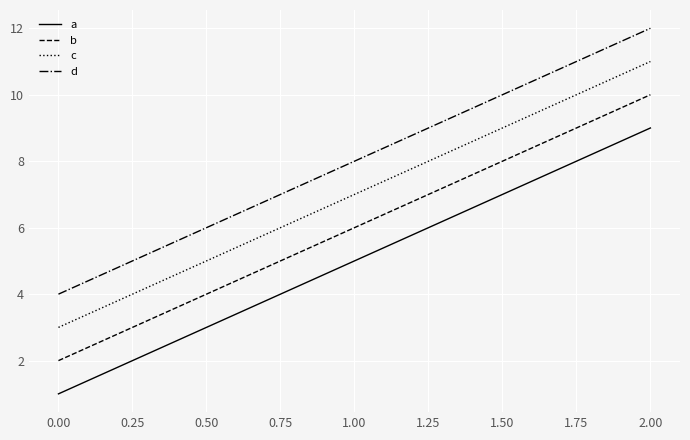

Is this an area chart (filled region under the line)?

No